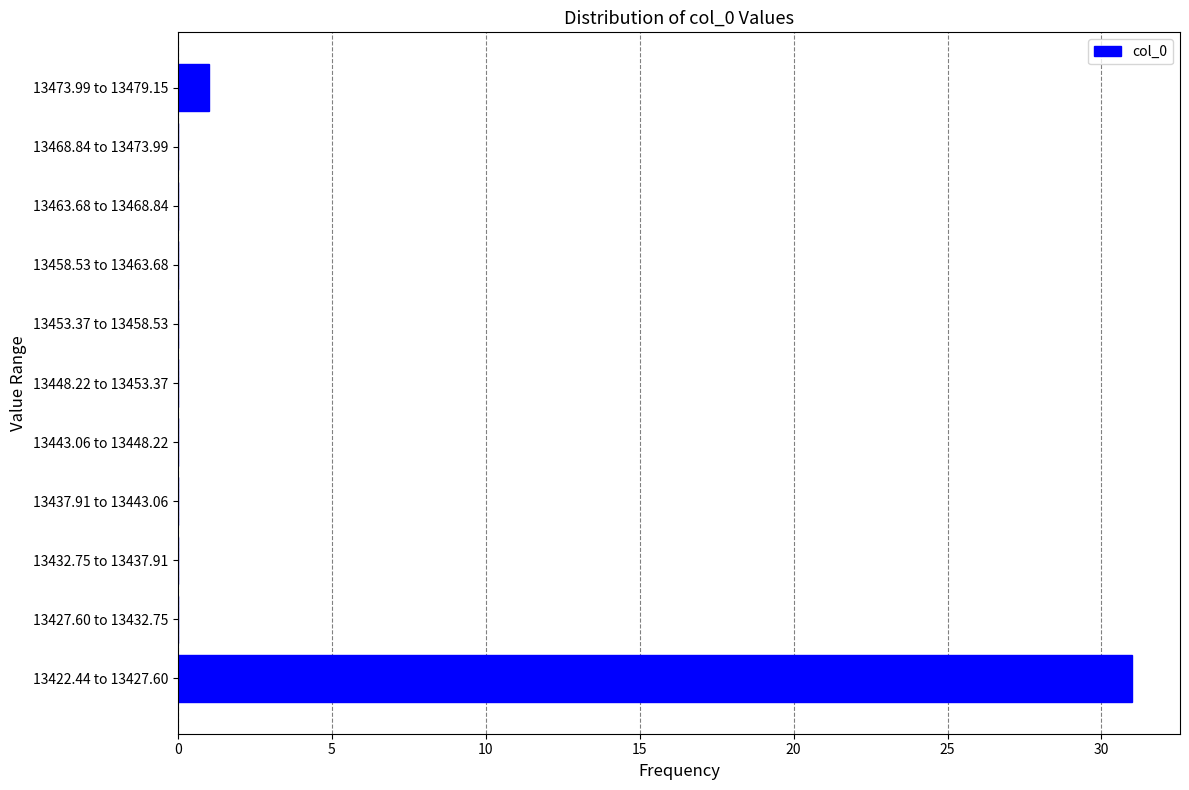

Reading bottom to top, list all the values displayed in this chart.

13422.44 to 13427.60=31	13427.60 to 13432.75=0	13432.75 to 13437.91=0	13437.91 to 13443.06=0	13443.06 to 13448.22=0	13448.22 to 13453.37=0	13453.37 to 13458.53=0	13458.53 to 13463.68=0	13463.68 to 13468.84=0	13468.84 to 13473.99=0	13473.99 to 13479.15=1